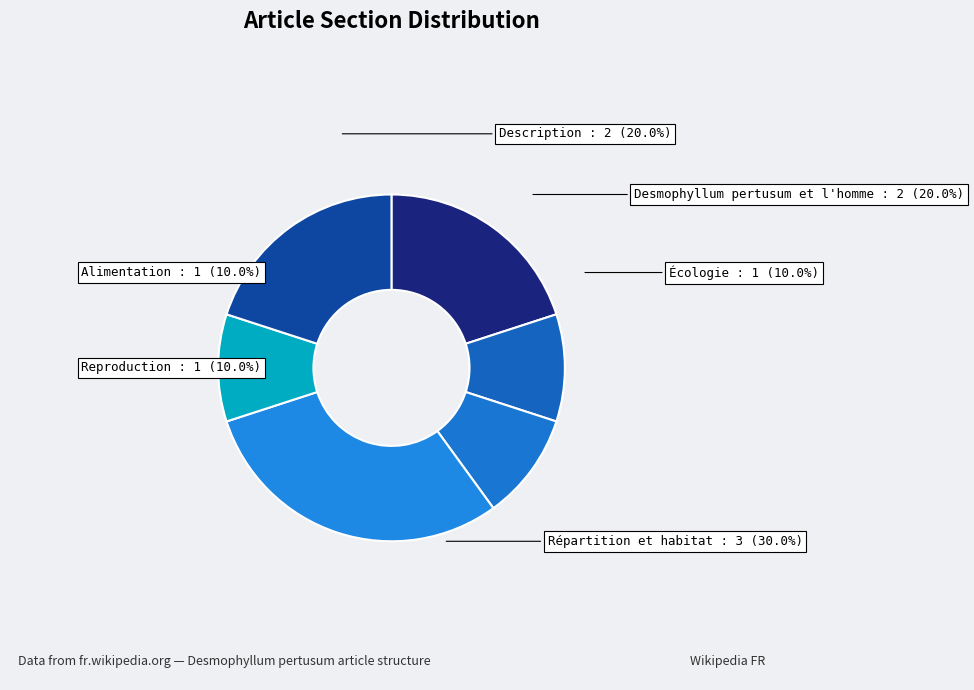

Which category has the biggest portion of the pie?

Répartition et habitat